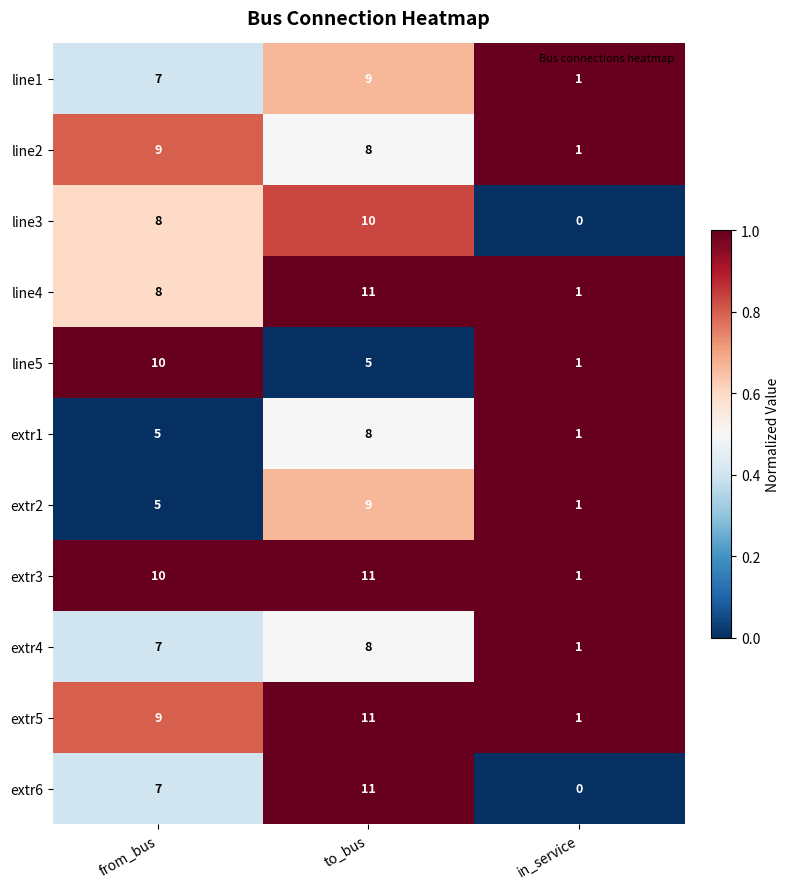

Between from_bus and to_bus, which series saw the biggest shift?

line5